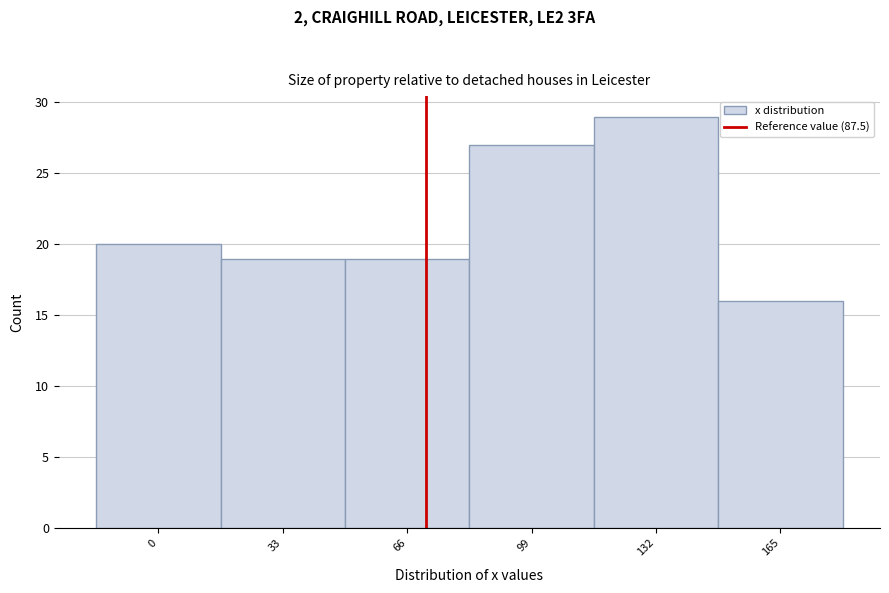

Reading left to right, extract all data points from this chart.

20	19	19	27	29	16